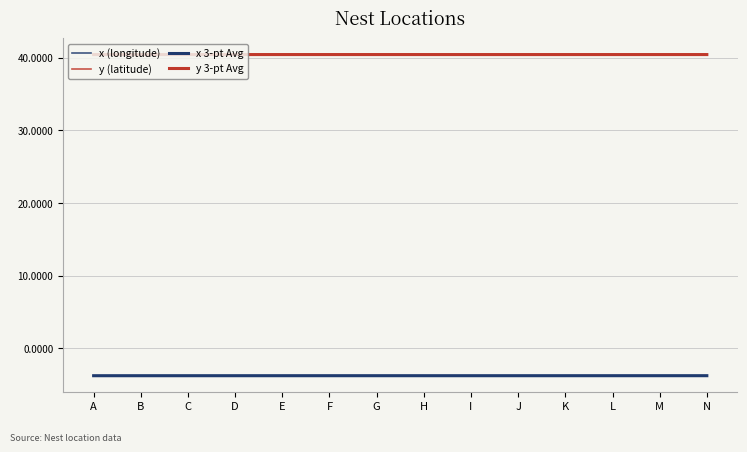

Reading left to right, list all the values displayed in this chart.

x (longitude): -3.8	-3.8	-3.8	-3.8	-3.8	-3.8	-3.8	-3.8	-3.8	-3.8	-3.8	-3.8	-3.8	-3.8
y (latitude): 40.4	40.4	40.4	40.4	40.4	40.4	40.4	40.4	40.4	40.4	40.4	40.4	40.4	40.4
x 3-pt Avg: -3.8	-3.8	-3.8	-3.8	-3.8	-3.8	-3.8	-3.8	-3.8	-3.8	-3.8	-3.8	-3.8	-3.8
y 3-pt Avg: 40.4	40.4	40.4	40.4	40.4	40.4	40.4	40.4	40.4	40.4	40.4	40.4	40.4	40.4